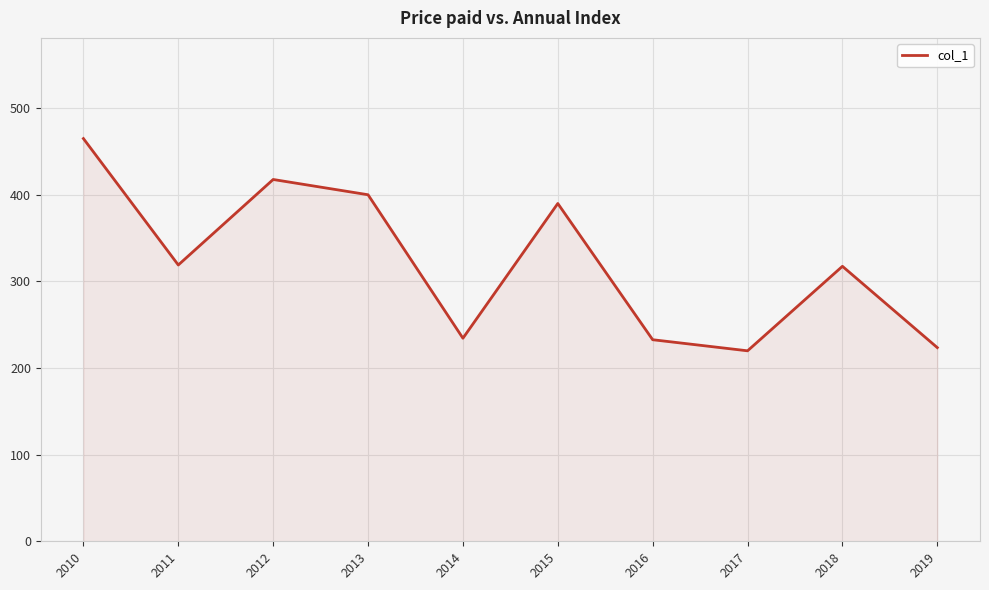

What is the difference between the maximum and minimum values?

244.8